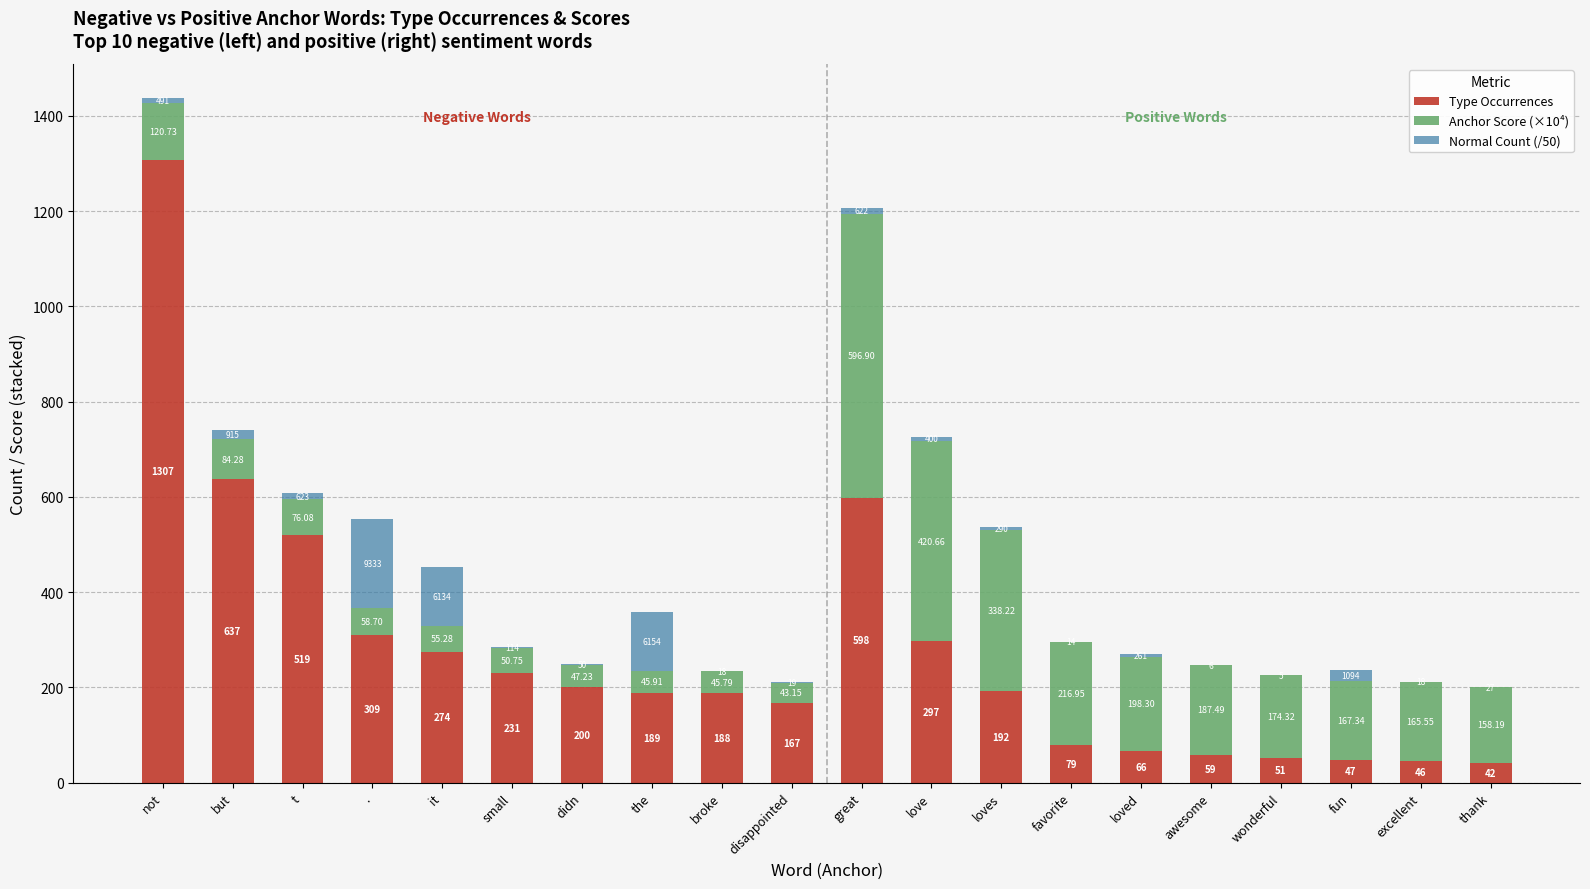

At which label does Type Occurrences first exceed 192?

not